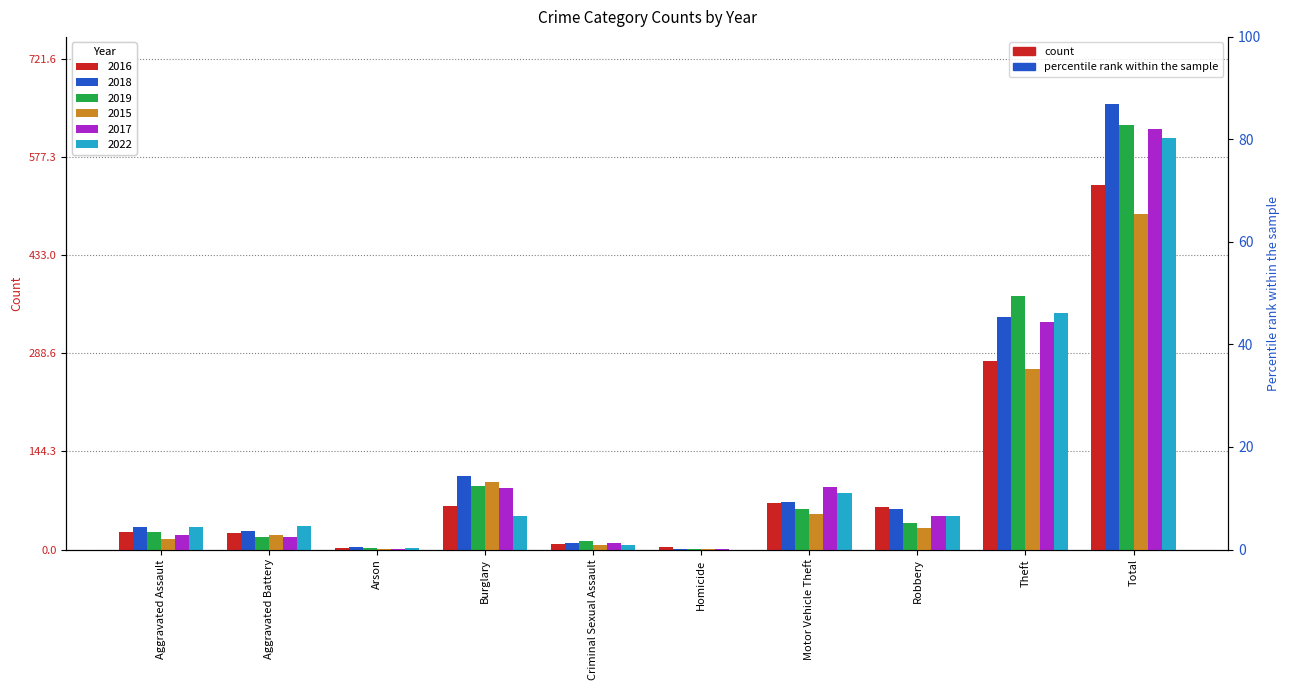

How many bars are there in total?

60